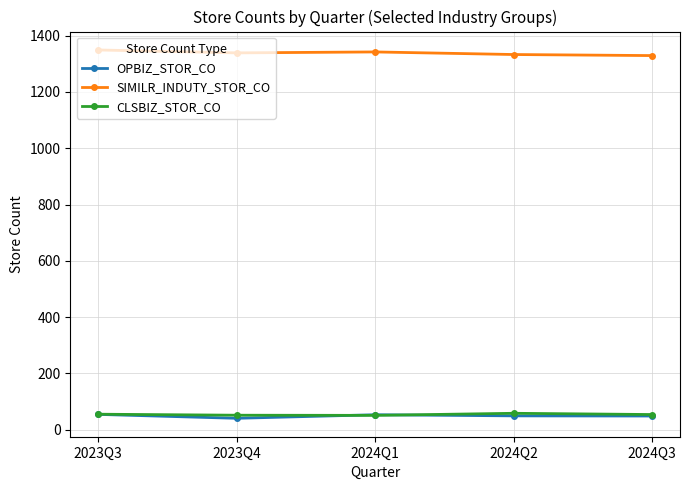

Where is the first local minimum for OPBIZ_STOR_CO?

2023Q4